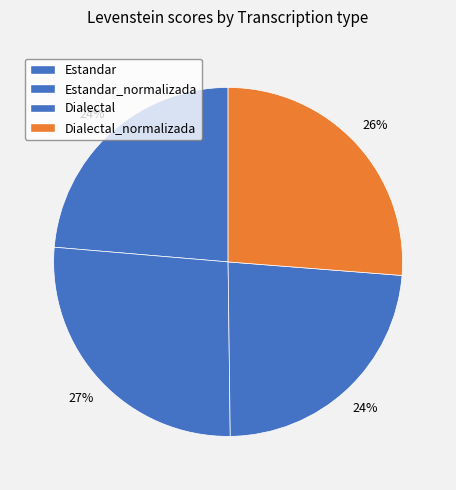

To the nearest percent, what percentage of the pie is Estandar_normalizada?

27%